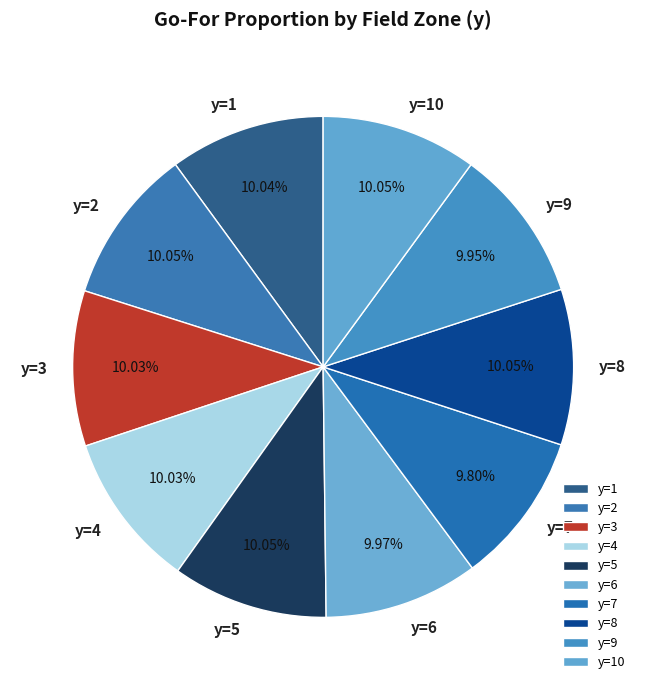

How many segments does this pie chart have?

10